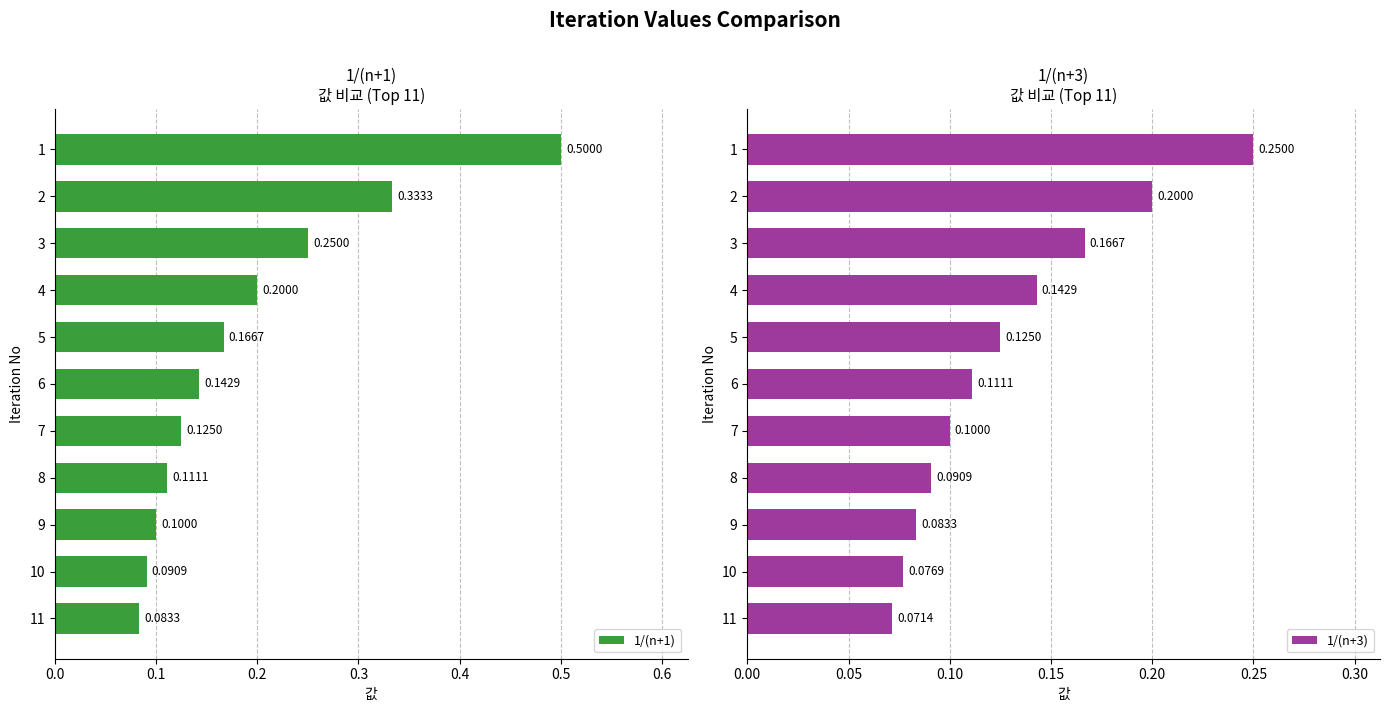

Which series has the widest spread of values?

1/(n+1)